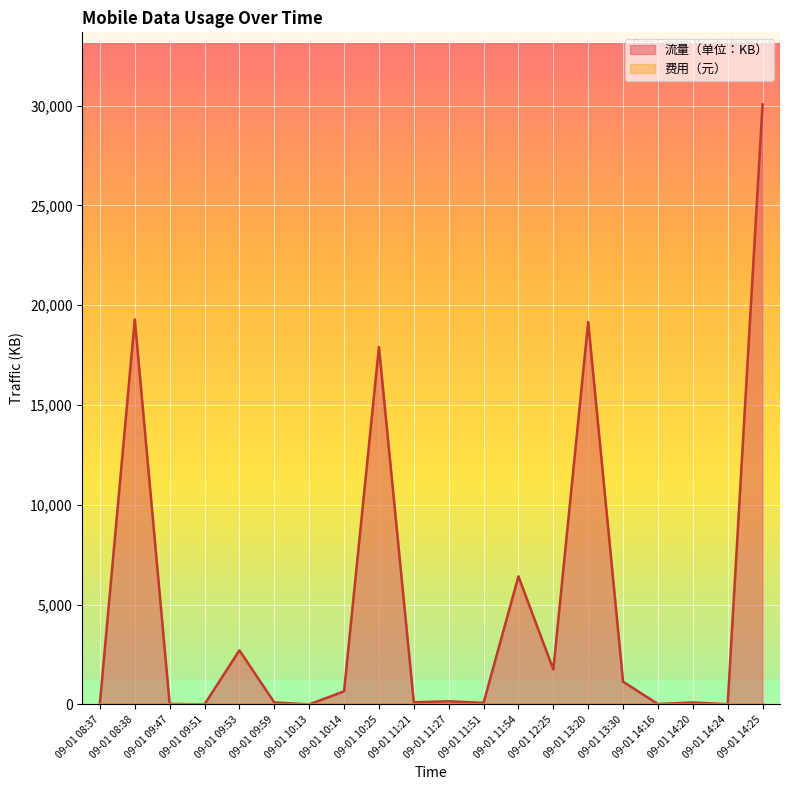

What is the difference between the values at 09-01 13:20 and 09-01 08:37?

19090